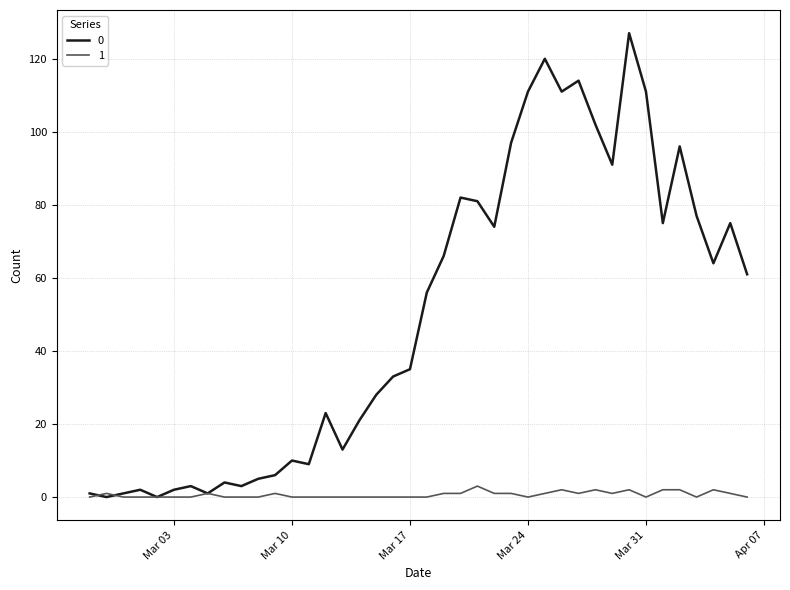

List the series in order of their overall mean, lowest first.

1, 0